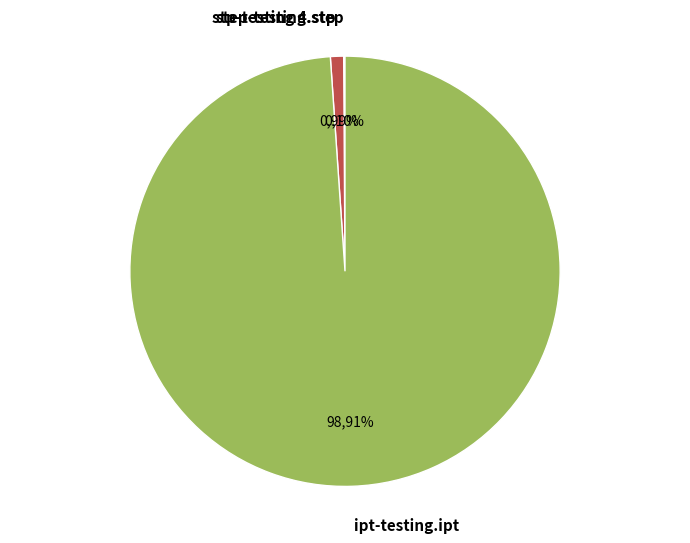

Which slice represents more than half of the pie?

ipt-testing.ipt